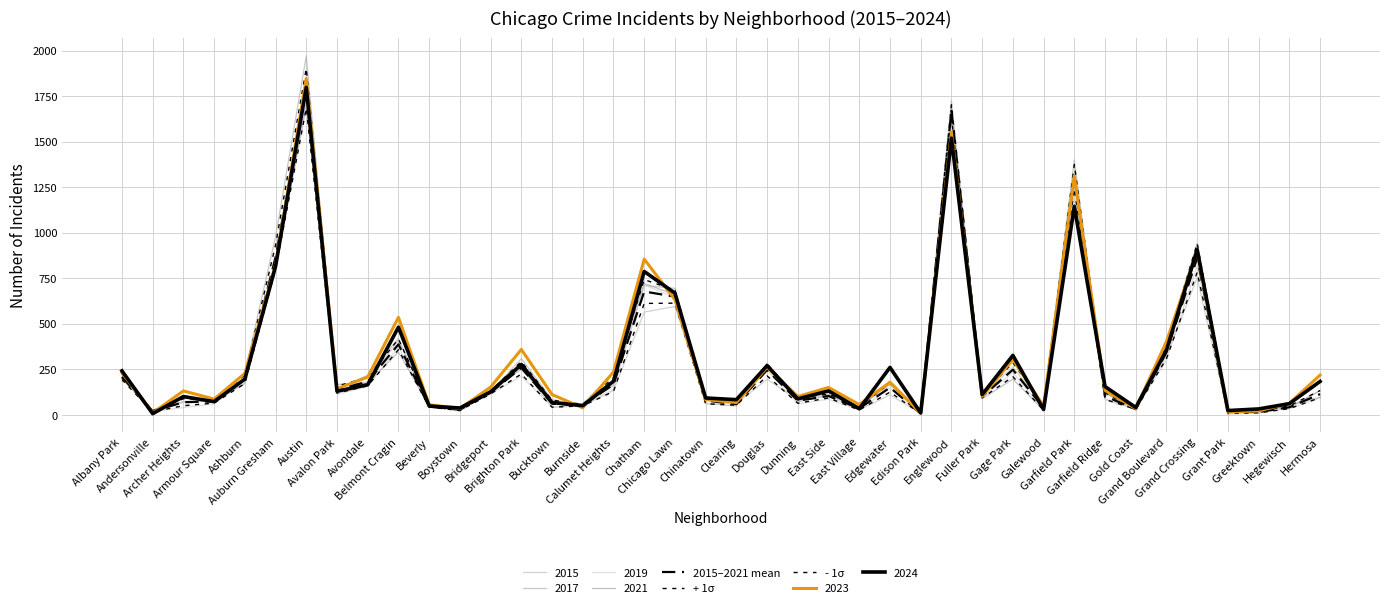

Does the chart have visible grid lines?

Yes